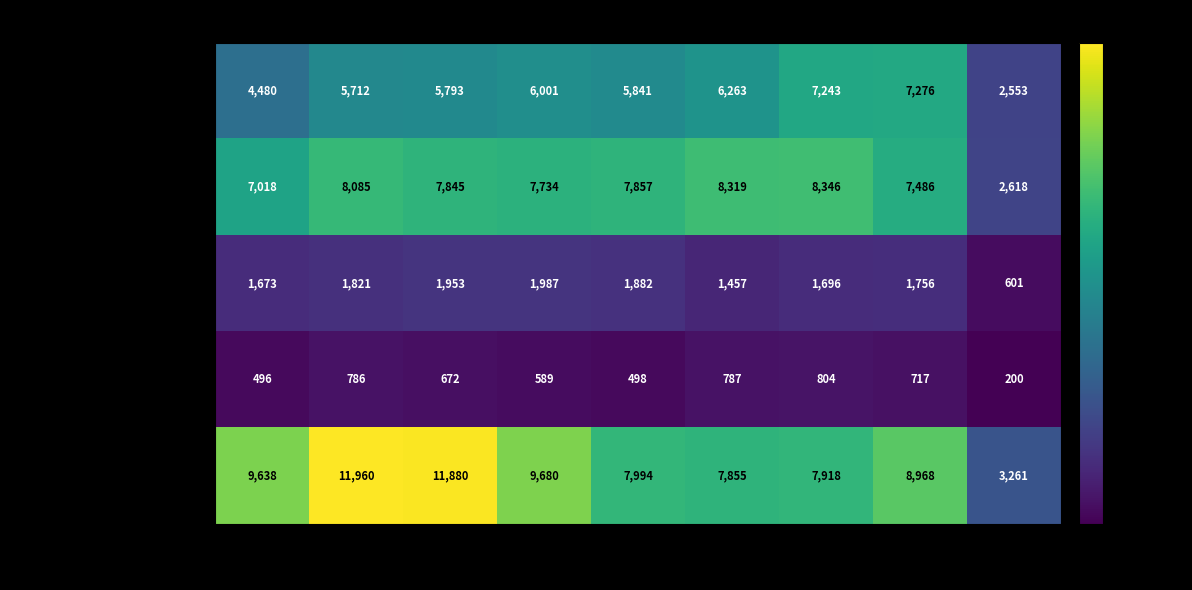

What is the sum of the Criminal Sexual Assault values at 2020 and 2015?

3130